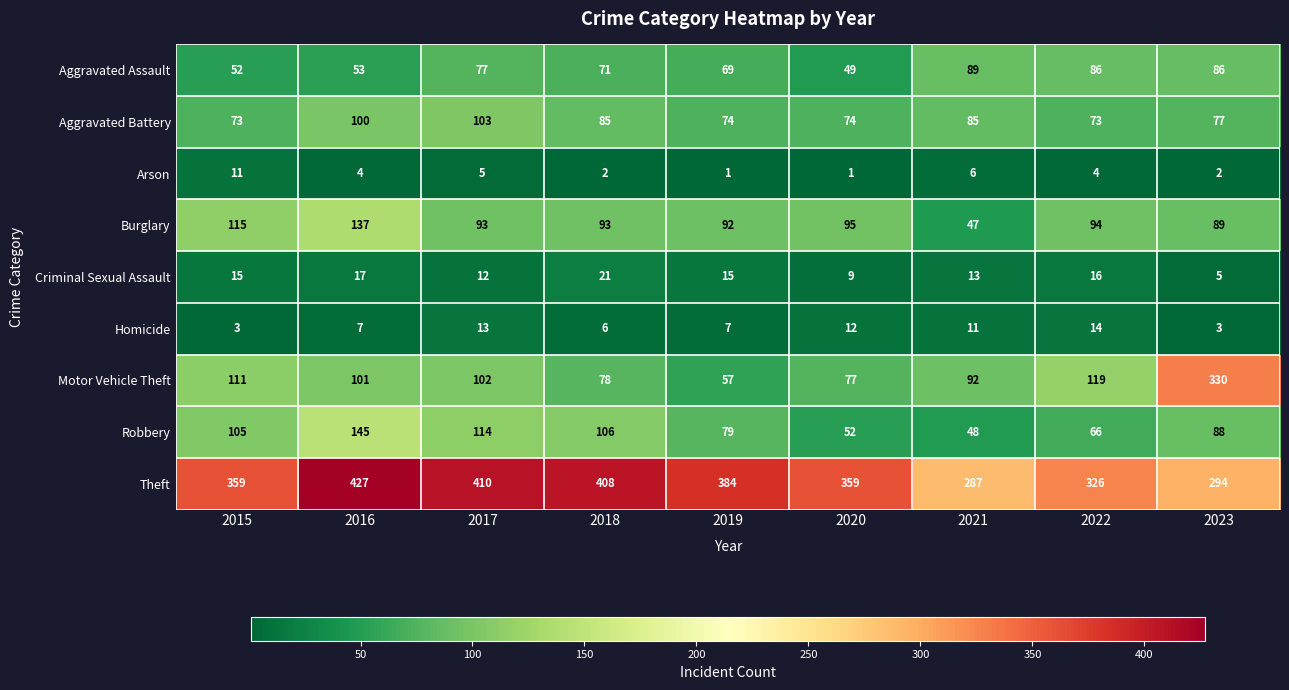

What is the total value across all series at 2015?

844